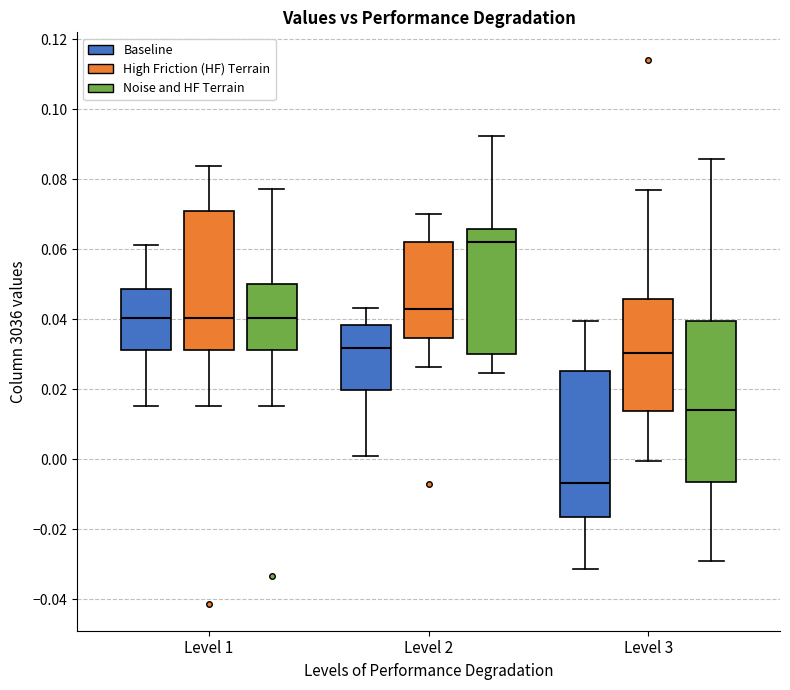

Reading left to right, transcribe this box plot: for each box, give where its median line is, the range the box spans, and where its two whiskers end, as read against the y-axis. The values are not printed on the chart, so give them approximately, as read against the axis.

Level 1 (Baseline): median 0.040, box 0.032 to 0.048, whiskers 0.016 to 0.062
Level 1 (High Friction (HF) Terrain): median 0.040, box 0.032 to 0.070, whiskers 0.016 to 0.084
Level 1 (Noise and HF Terrain): median 0.040, box 0.032 to 0.050, whiskers 0.016 to 0.078
Level 2 (Baseline): median 0.032, box 0.020 to 0.038, whiskers 0.000 to 0.044
Level 2 (High Friction (HF) Terrain): median 0.042, box 0.034 to 0.062, whiskers 0.026 to 0.070
Level 2 (Noise and HF Terrain): median 0.062, box 0.030 to 0.066, whiskers 0.024 to 0.092
Level 3 (Baseline): median -0.006, box -0.016 to 0.026, whiskers -0.032 to 0.040
Level 3 (High Friction (HF) Terrain): median 0.030, box 0.014 to 0.046, whiskers 0.000 to 0.076
Level 3 (Noise and HF Terrain): median 0.014, box -0.006 to 0.040, whiskers -0.030 to 0.086